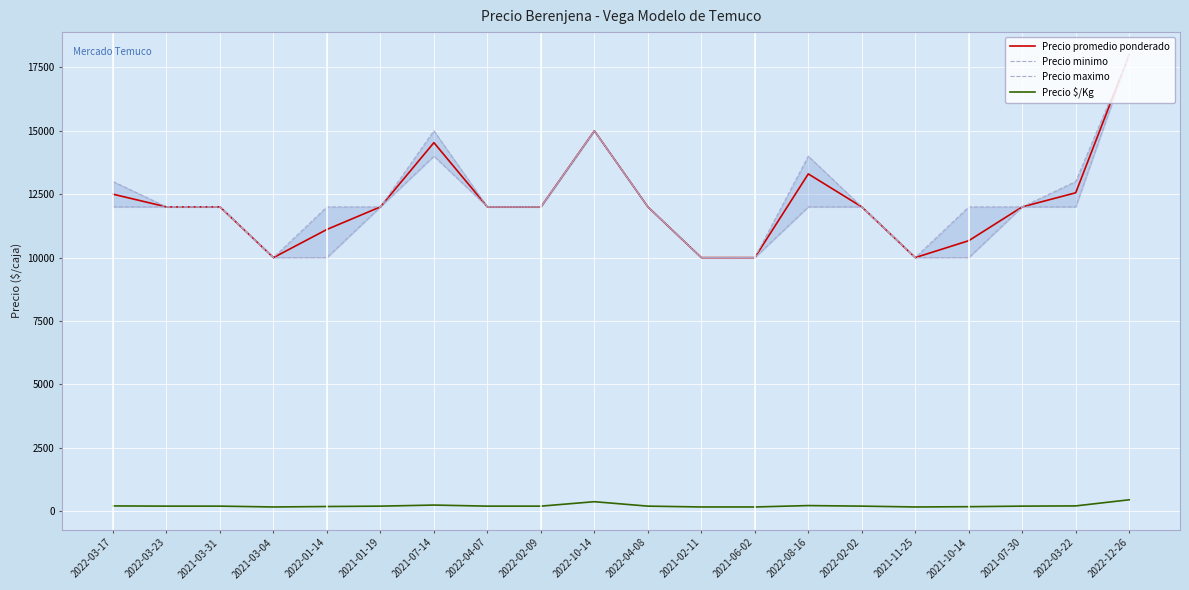

What position from the left is 2021-11-25?

16